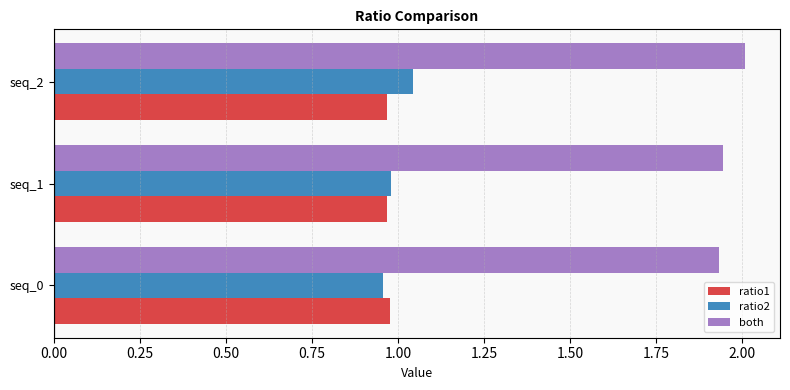

Which series has the widest spread of values?

ratio2